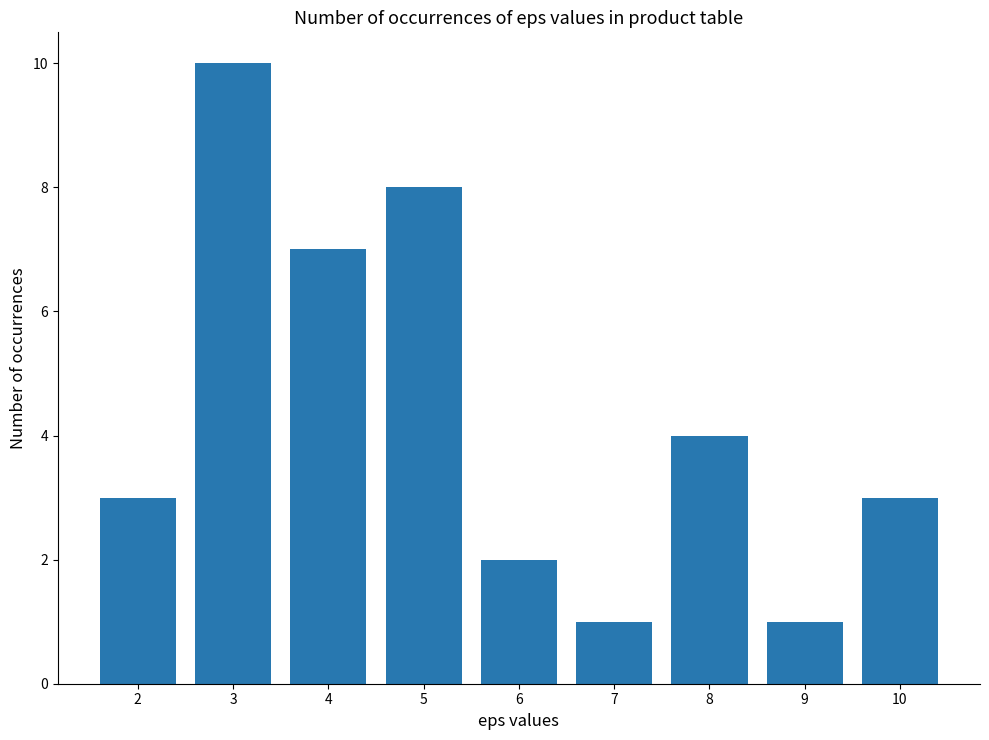

Which label corresponds to the largest value in the chart?

3